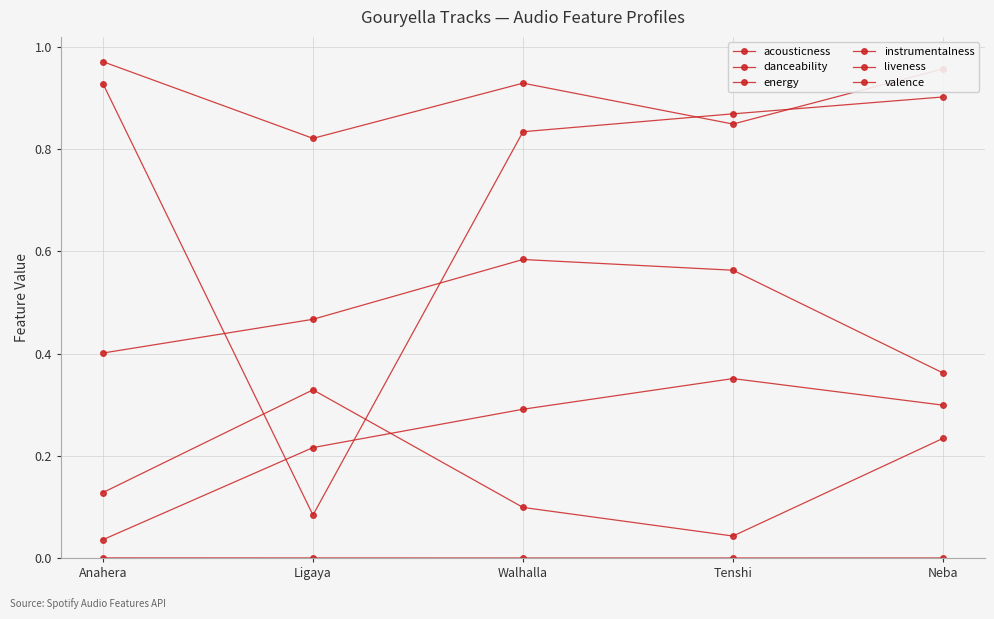

Count the number of categories in the chart.

5